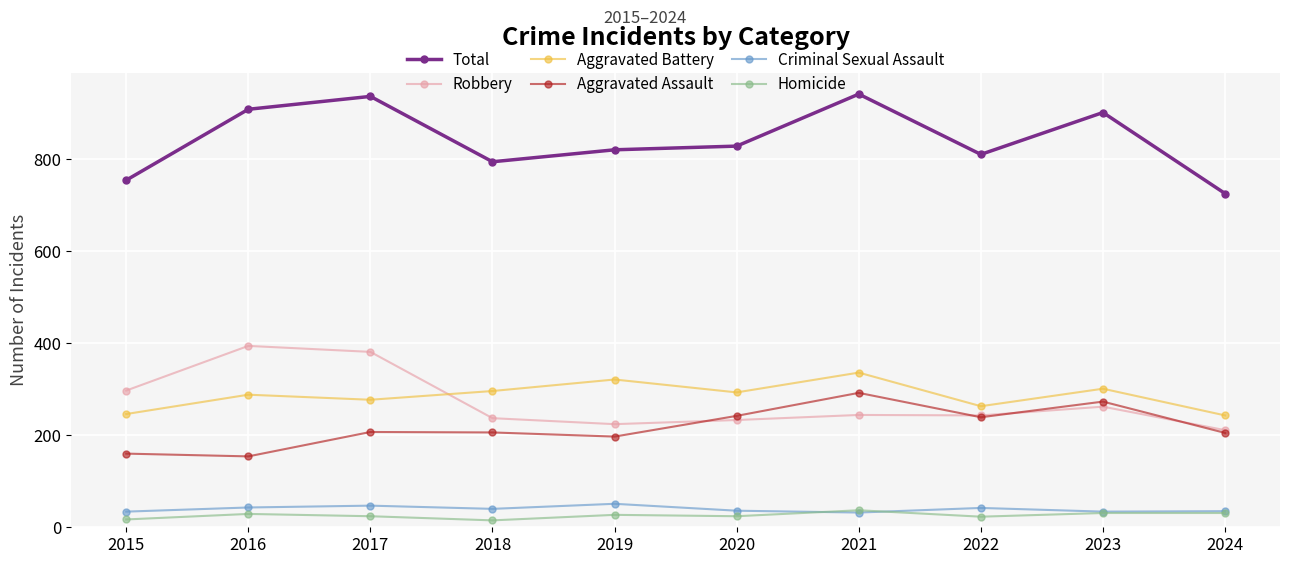

What is the spread (max minus min) of values at 2017?

912